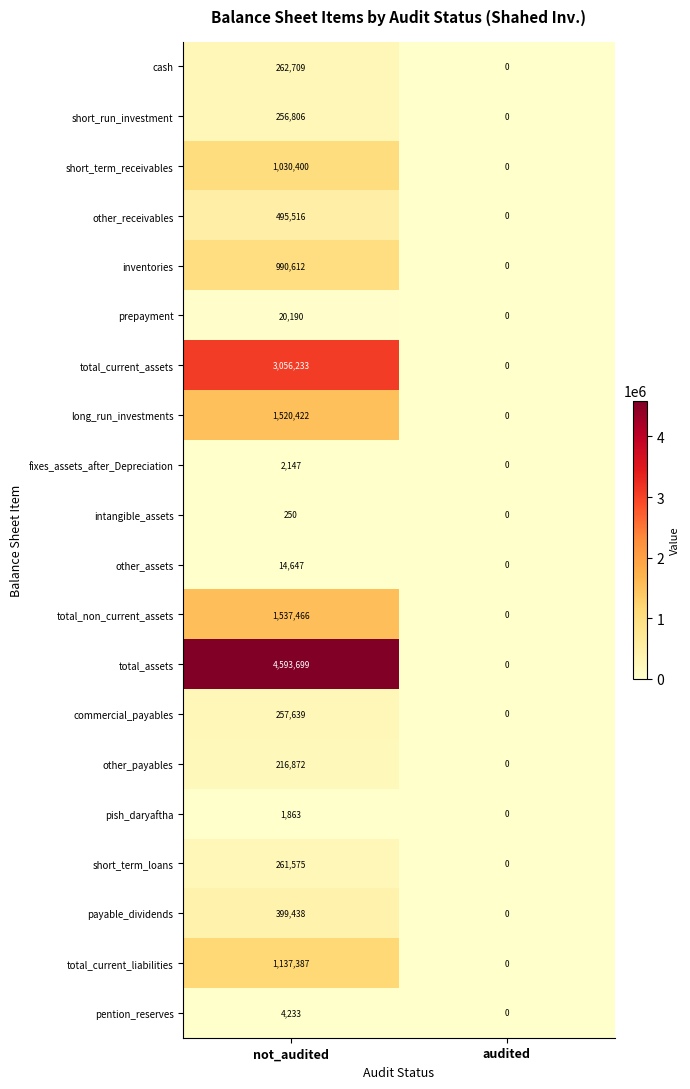

Count the number of categories in the chart.

2